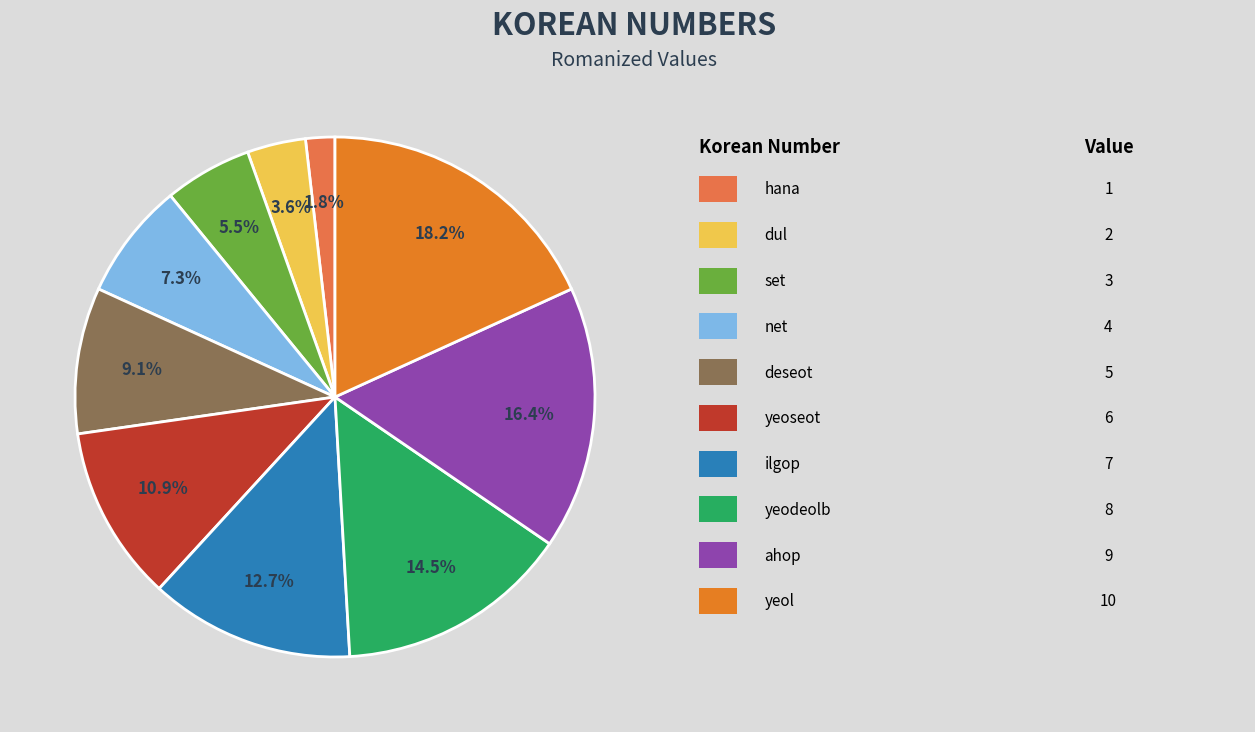

Does any single category account for the majority?

No